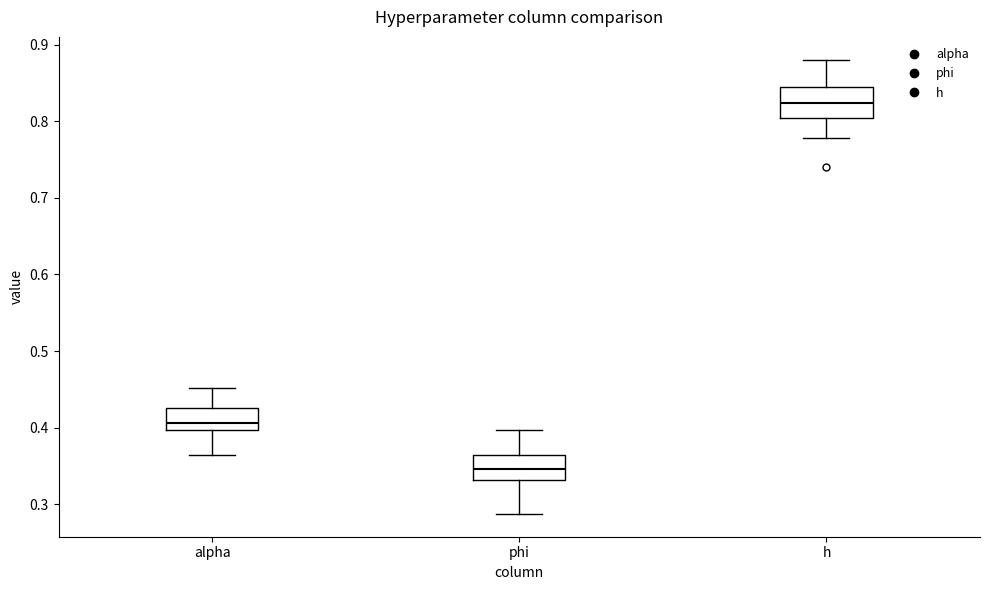

Reading left to right, transcribe this box plot: for each box, give where its median line is, the range the box spans, and where its two whiskers end, as read against the y-axis. The values are not printed on the chart, so give them approximately, as read against the axis.

alpha: median 0.41, box 0.40 to 0.43, whiskers 0.36 to 0.45
phi: median 0.35, box 0.33 to 0.36, whiskers 0.29 to 0.40
h: median 0.82, box 0.80 to 0.84, whiskers 0.78 to 0.88